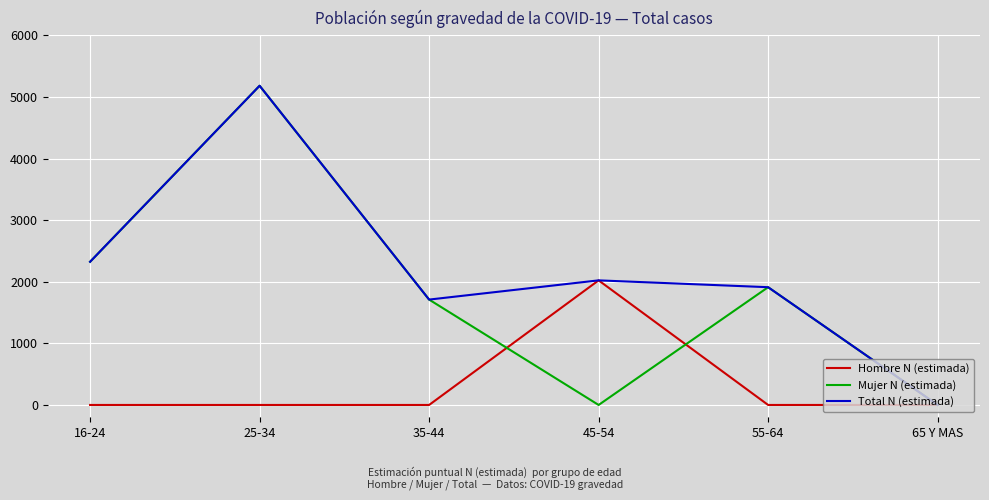

At which label does Mujer N (estimada) reach its peak?

25-34